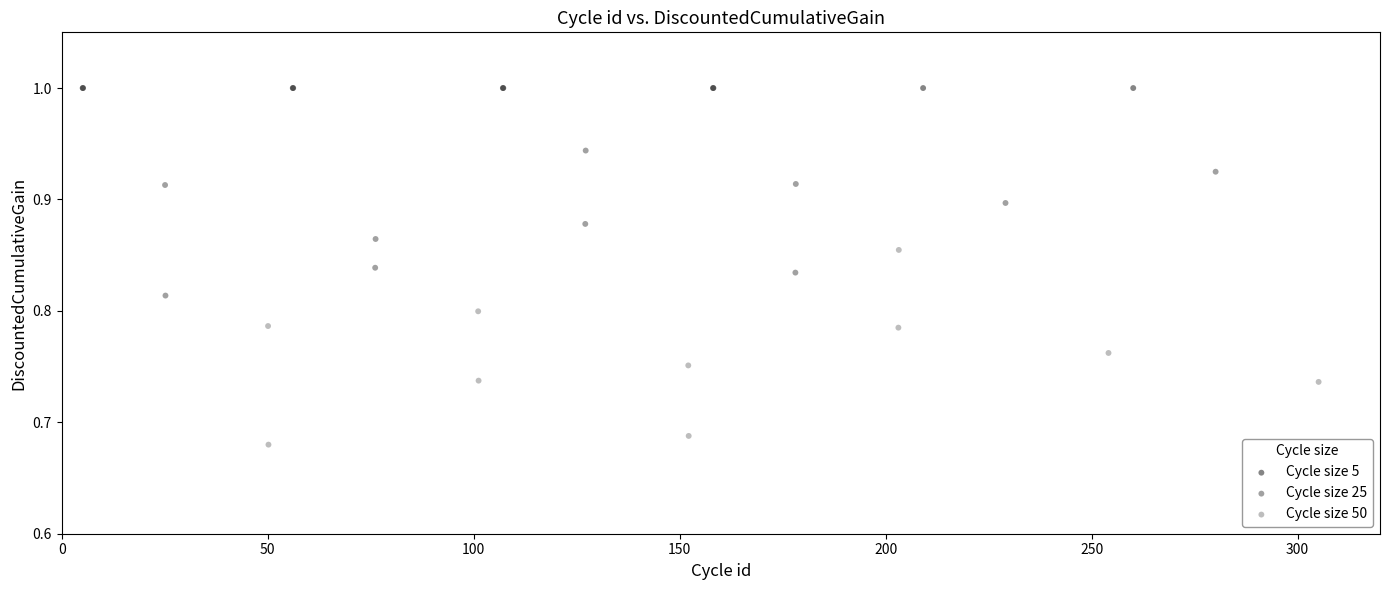

Which series reaches the minimum Y coordinate?

Cycle size 50